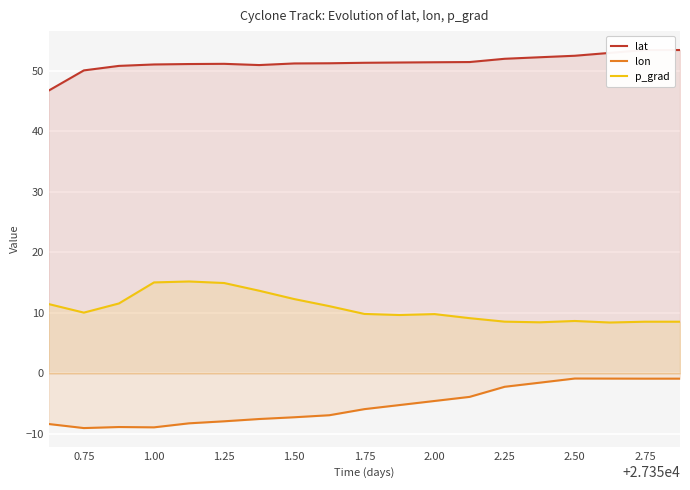

Reading left to right, transcribe all the data shown in this chart.

lat: 46.7	50.0	50.8	51.0	51.1	51.1	50.9	51.2	51.2	51.3	51.3	51.4	51.4	52.0	52.2	52.5	52.9	53.4	53.4
lon: -8.4	-9.1	-8.9	-8.9	-8.3	-7.9	-7.6	-7.3	-6.9	-5.9	-5.3	-4.6	-3.9	-2.2	-1.6	-0.9	-0.9	-0.9	-0.9
p_grad: 11.4	10.0	11.5	15.0	15.2	14.9	13.6	12.3	11.1	9.8	9.6	9.8	9.1	8.5	8.4	8.6	8.4	8.5	8.5